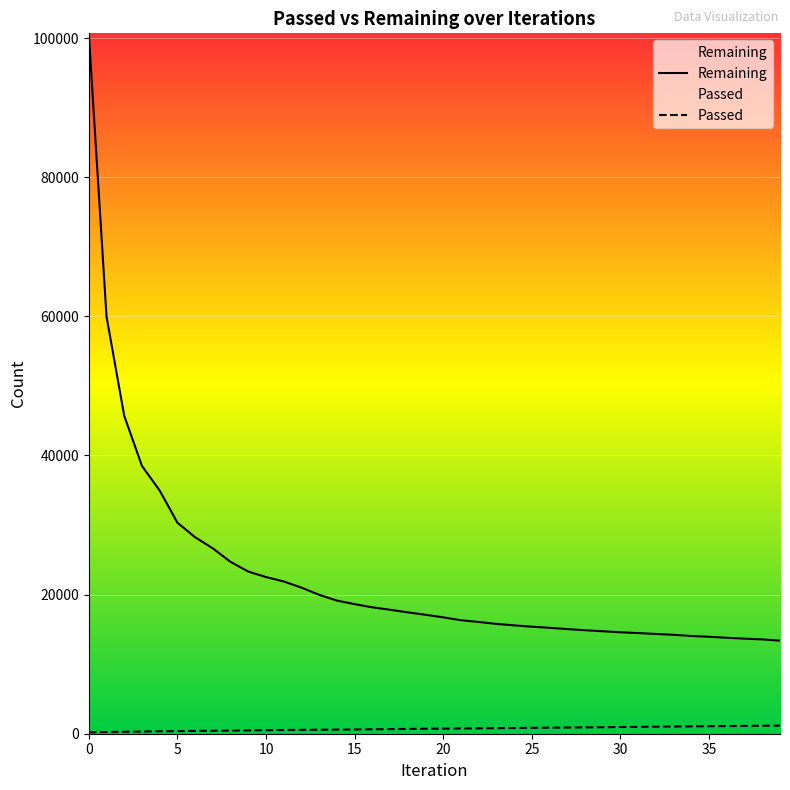

What is the greatest value displayed?

100686